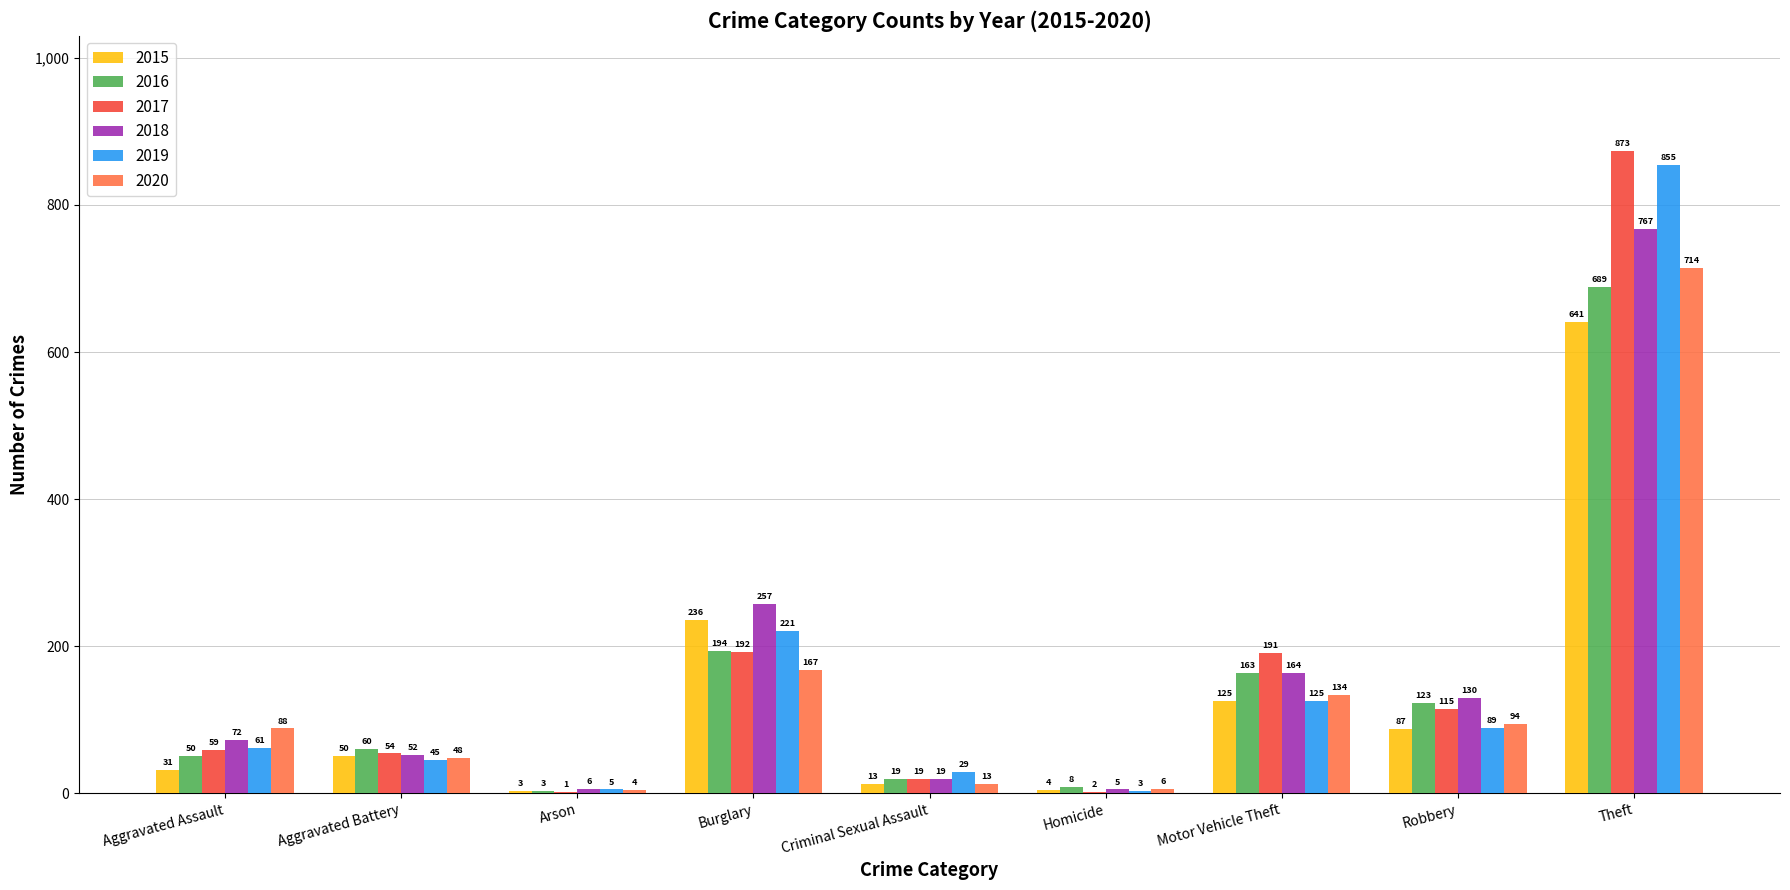

Reading left to right, extract all data points from this chart.

2015: Aggravated Assault=31	Aggravated Battery=50	Arson=3	Burglary=236	Criminal Sexual Assault=13	Homicide=4	Motor Vehicle Theft=125	Robbery=87	Theft=641
2016: Aggravated Assault=50	Aggravated Battery=60	Arson=3	Burglary=194	Criminal Sexual Assault=19	Homicide=8	Motor Vehicle Theft=163	Robbery=123	Theft=689
2017: Aggravated Assault=59	Aggravated Battery=54	Arson=1	Burglary=192	Criminal Sexual Assault=19	Homicide=2	Motor Vehicle Theft=191	Robbery=115	Theft=873
2018: Aggravated Assault=72	Aggravated Battery=52	Arson=6	Burglary=257	Criminal Sexual Assault=19	Homicide=5	Motor Vehicle Theft=164	Robbery=130	Theft=767
2019: Aggravated Assault=61	Aggravated Battery=45	Arson=5	Burglary=221	Criminal Sexual Assault=29	Homicide=3	Motor Vehicle Theft=125	Robbery=89	Theft=855
2020: Aggravated Assault=88	Aggravated Battery=48	Arson=4	Burglary=167	Criminal Sexual Assault=13	Homicide=6	Motor Vehicle Theft=134	Robbery=94	Theft=714